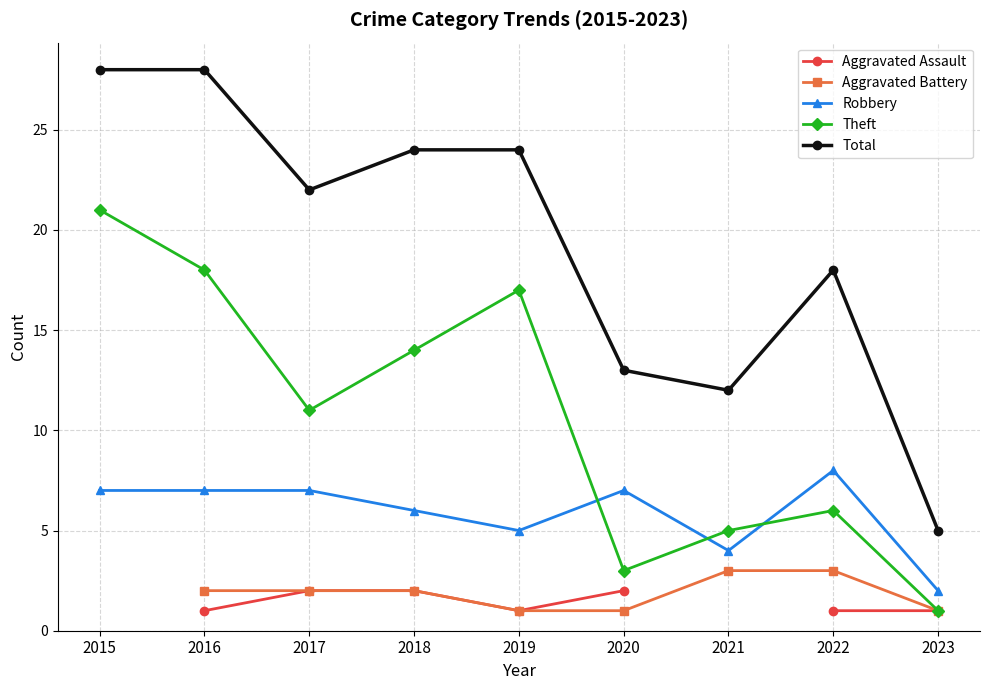

True or false: Aggravated Assault has a value of 1.0 at 2016.

True